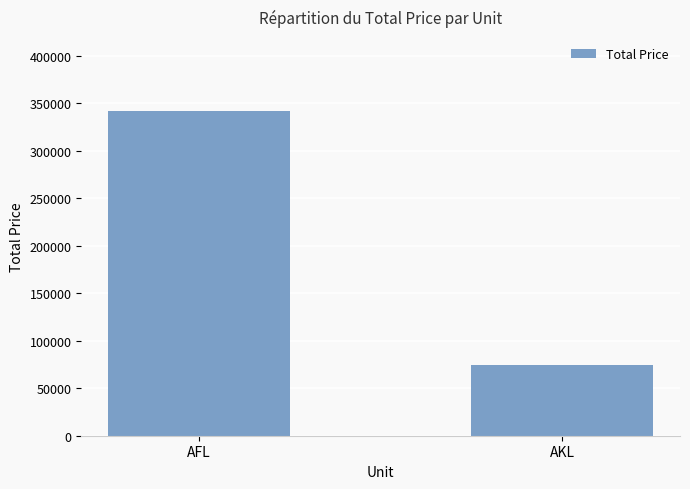

Count the values in the range 74600 to 341820.

2